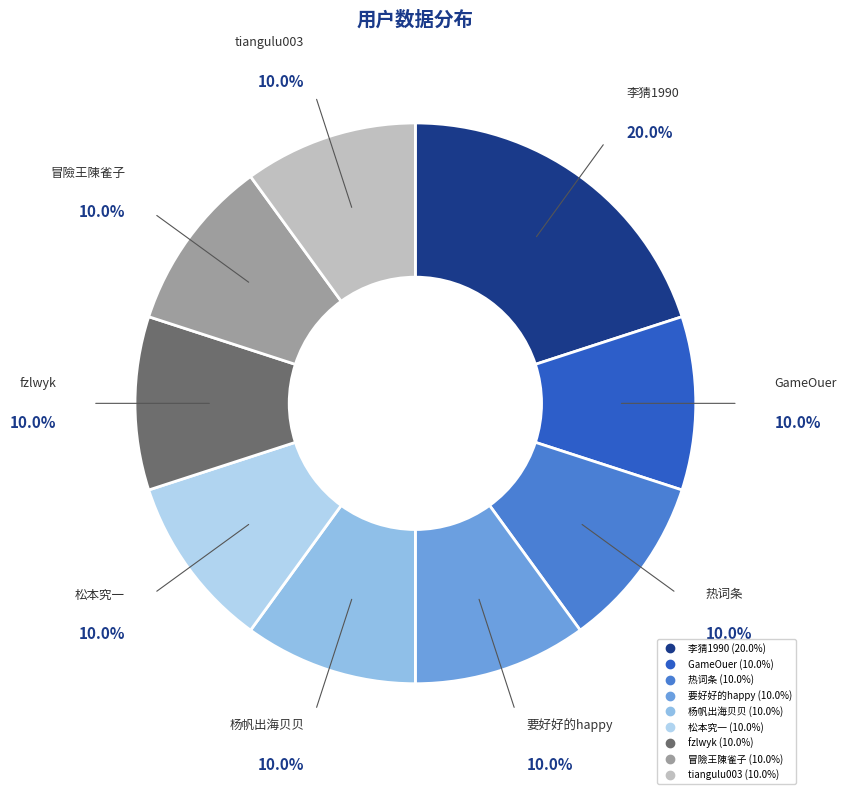

To the nearest percent, what portion does fzlwyk represent?

10%